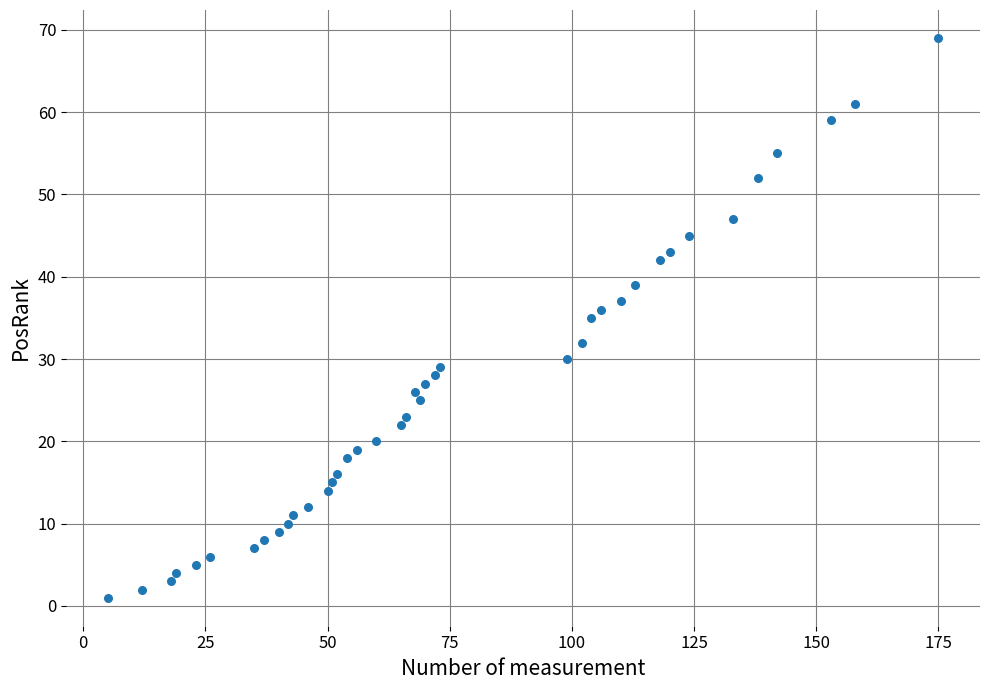

What is the range of X values (max minus min)?

170